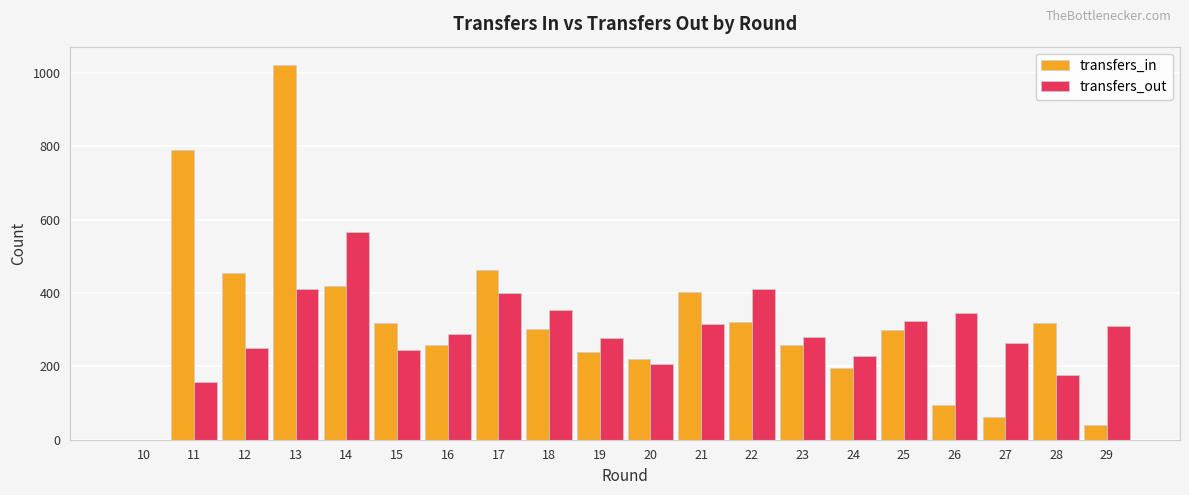

Which label corresponds to the largest value in the chart?

13